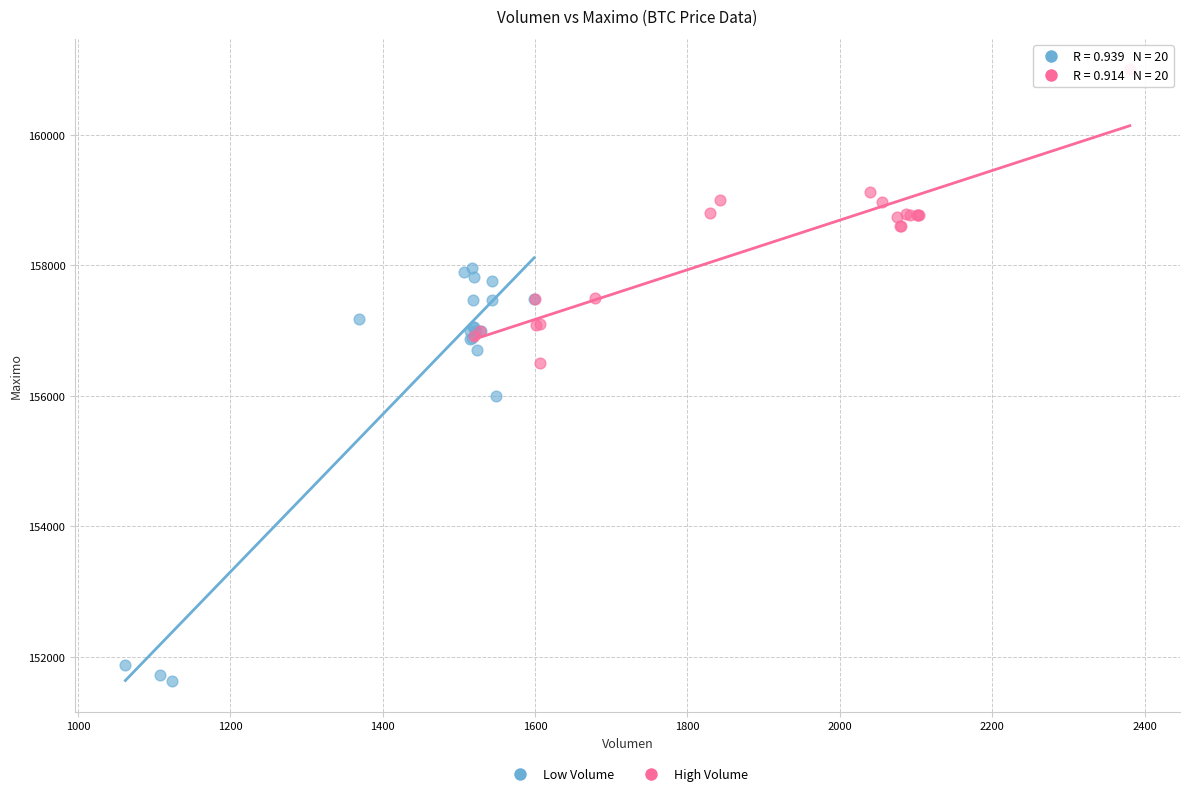

What are all the series names shown in the legend?

Low Volume, High Volume